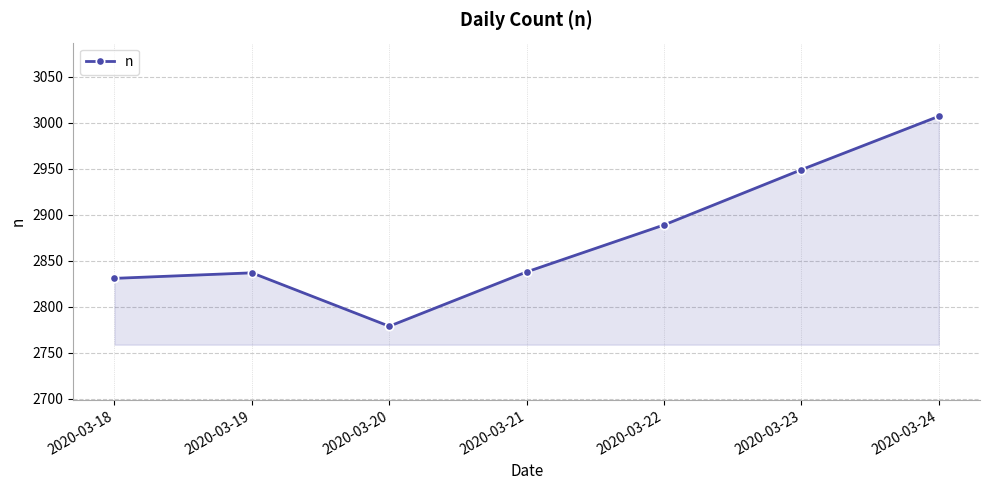

What is the value of the 5th point from the left?

2889